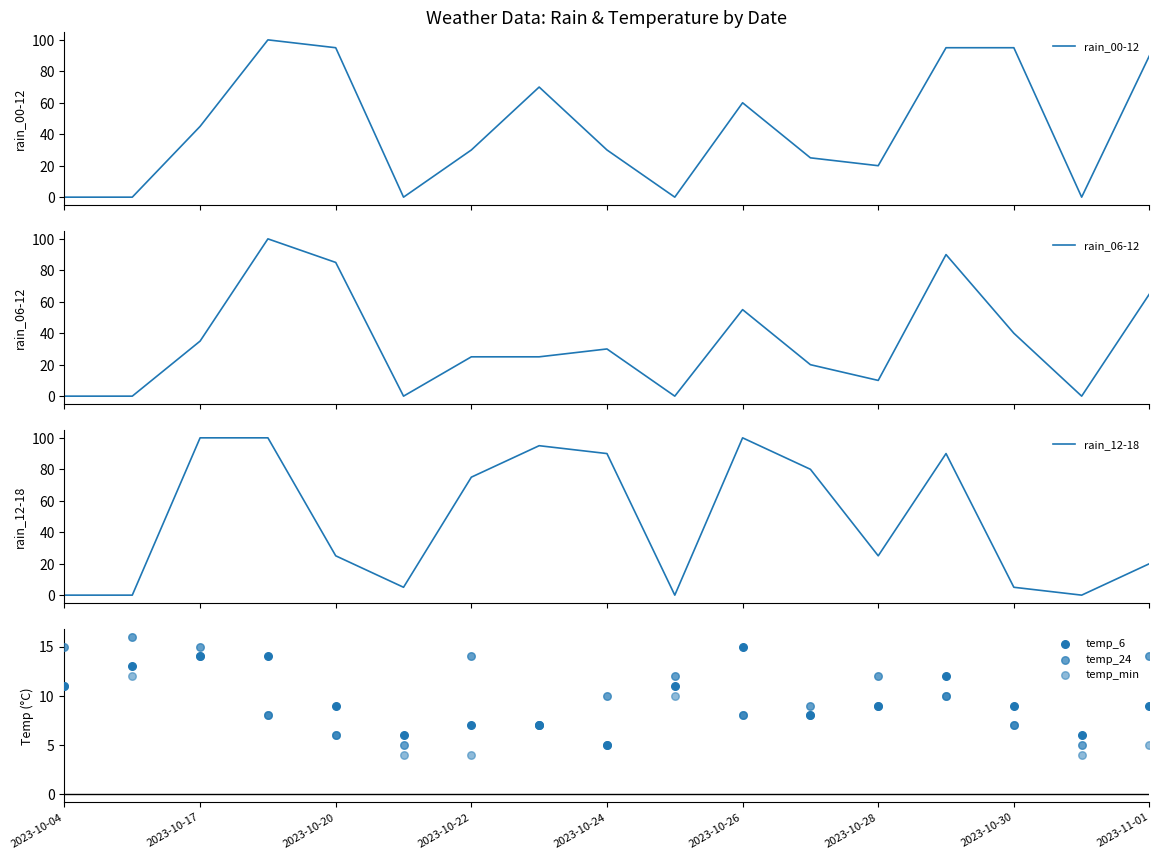

What is the maximum value for rain_06-12?

100